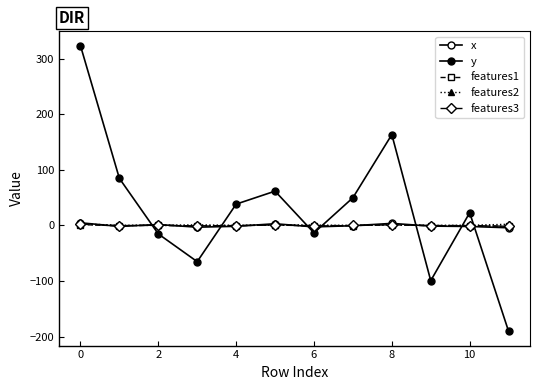

Does the chart have visible grid lines?

No